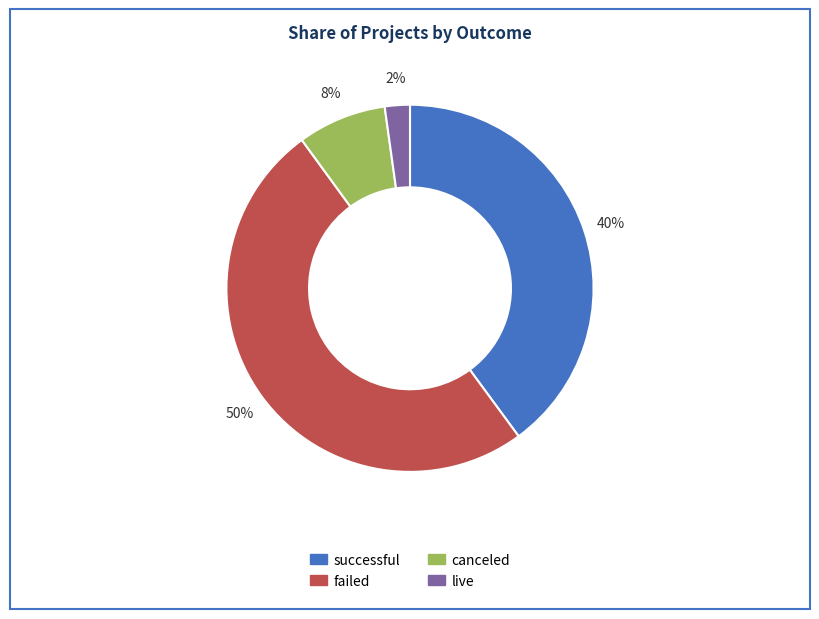

What is the smallest slice in the pie chart?

live